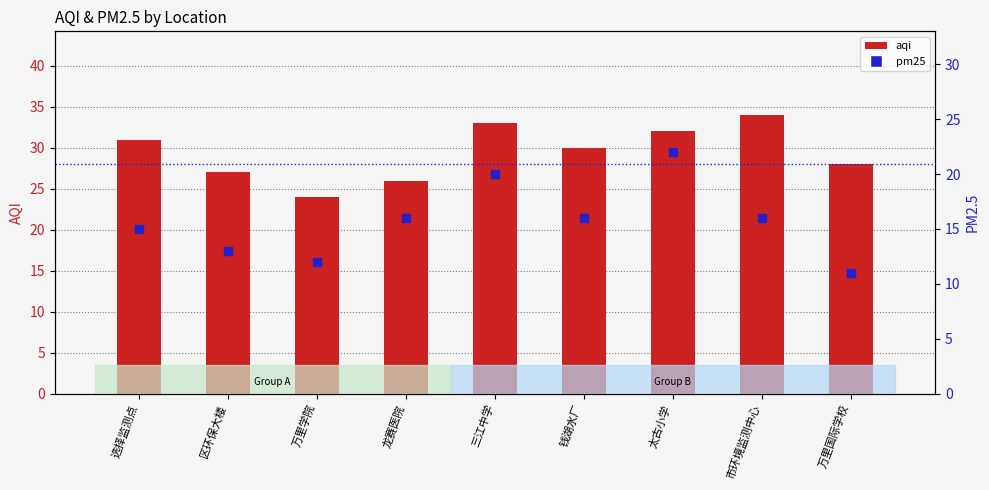

Is the value of aqi at 龙赛医院 greater than the value of pm25 at 三江中学?

Yes